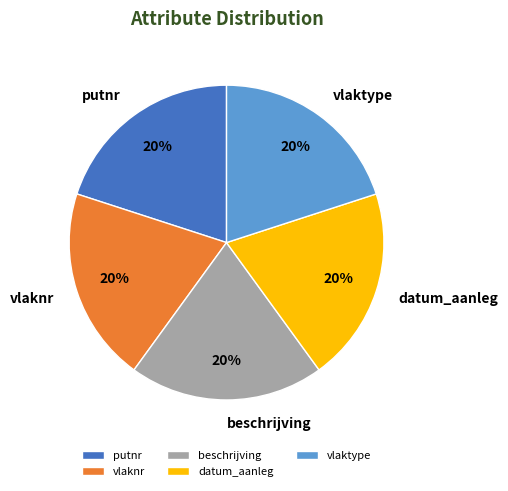

To the nearest percent, what is the difference between the vlaktype and beschrijving slice percentages?

0%